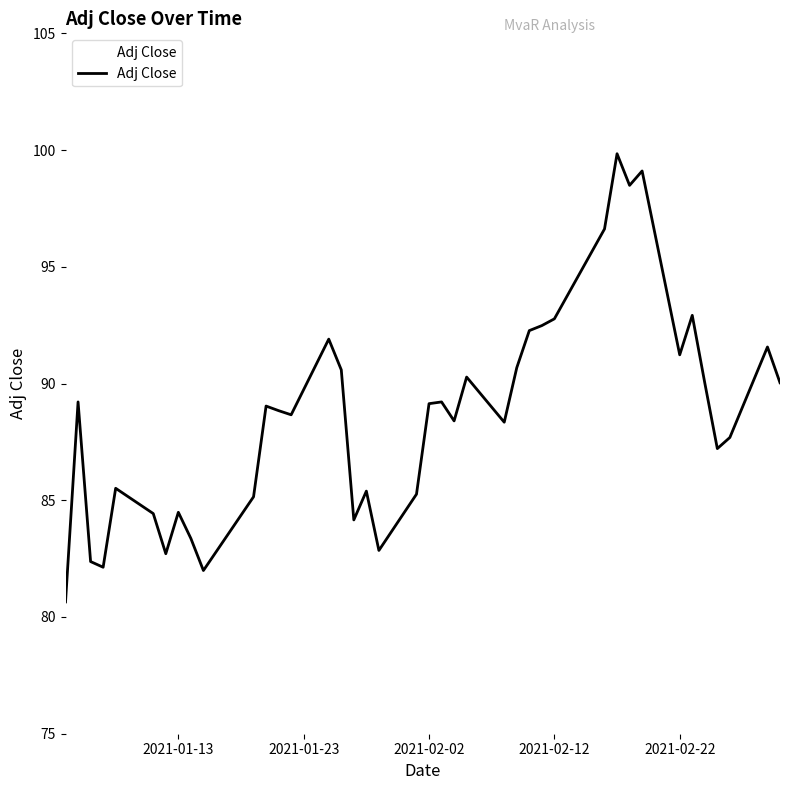

What is the smallest value displayed?

80.6